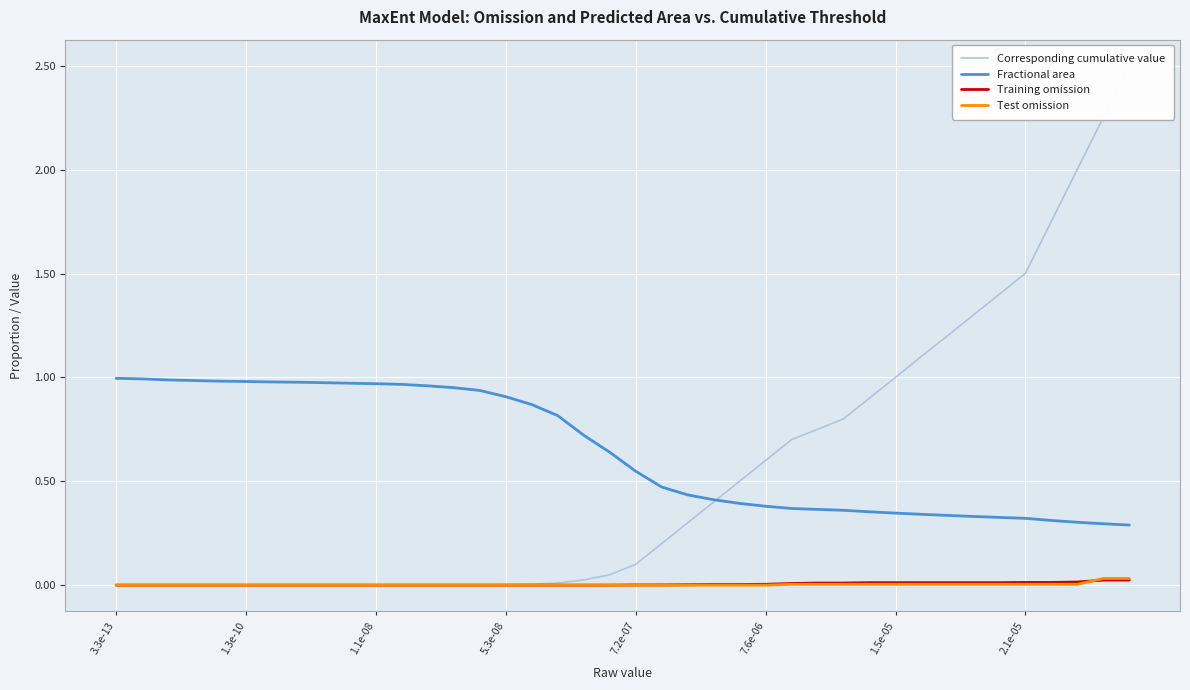

The Training omission series shows 0.0 at 1.5e-05. True or false?

False